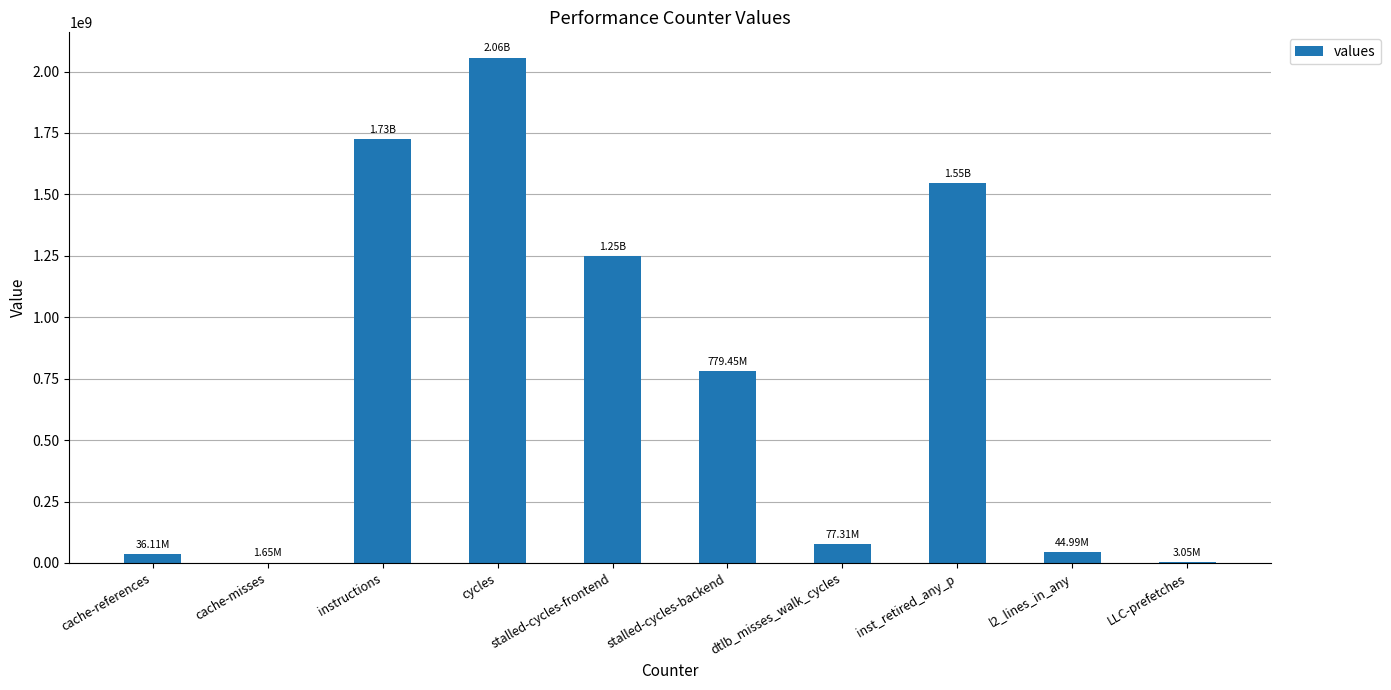

Are the bars horizontal?

No